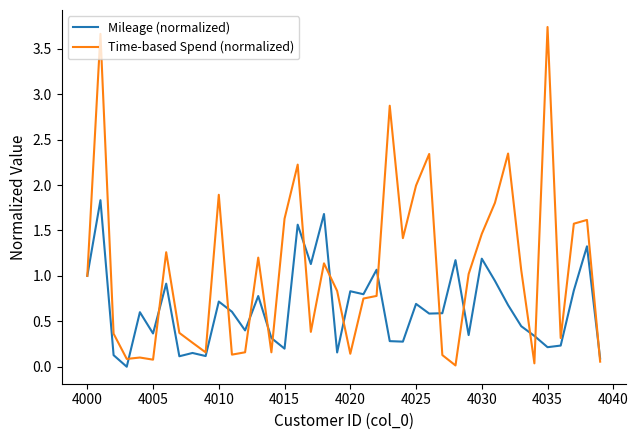

Rank the series by their maximum value, from highest to lowest.

Time-based Spend (normalized), Mileage (normalized)